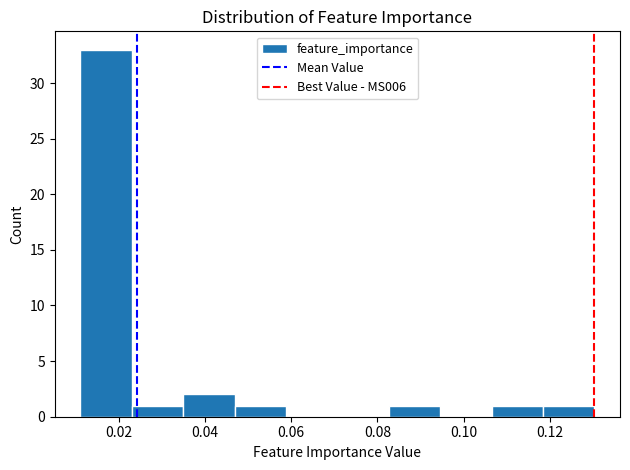

Which range on the x-axis has the tallest bar?

0.012 to 0.024